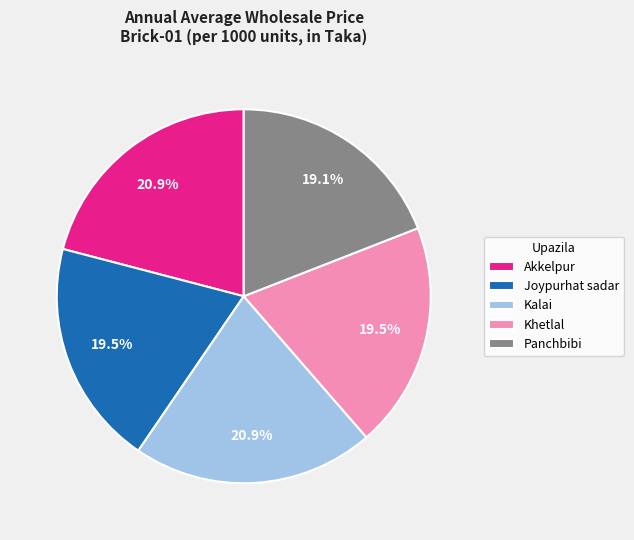

Is there a majority slice in this chart?

No